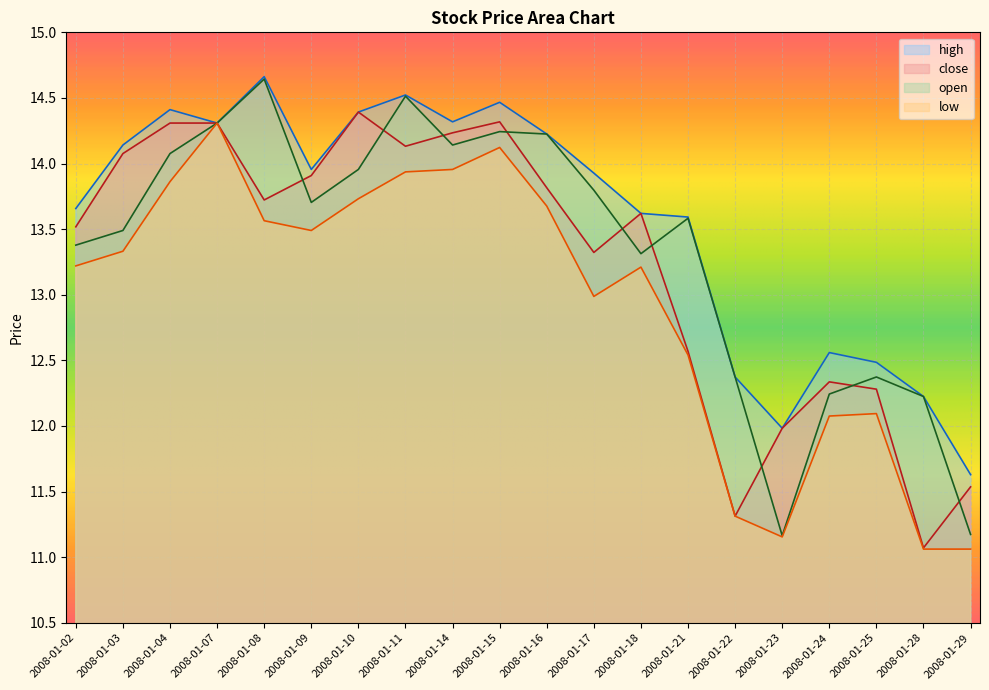

What are all the series names shown in the legend?

high, close, open, low